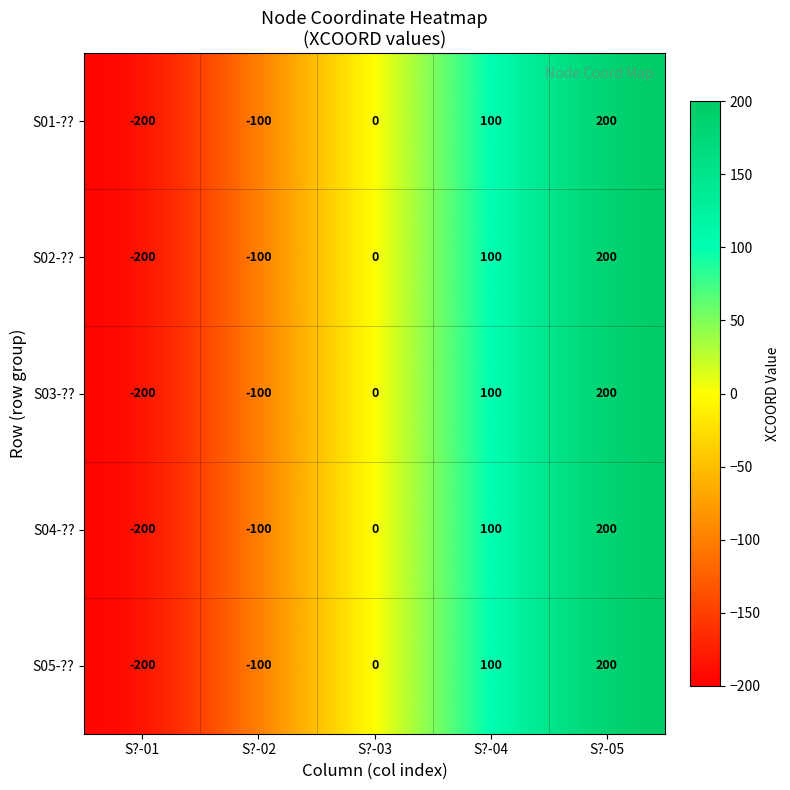

True or false: S04-?? has a value of -158 at S?-02.

False